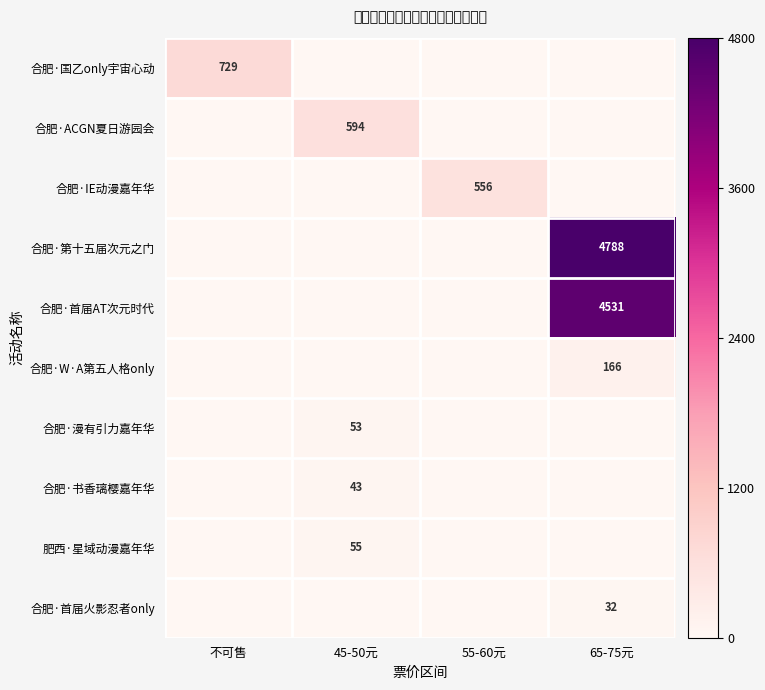

The value of 合肥·漫有引力嘉年华 at 45-50元 is 53. True or false?

True